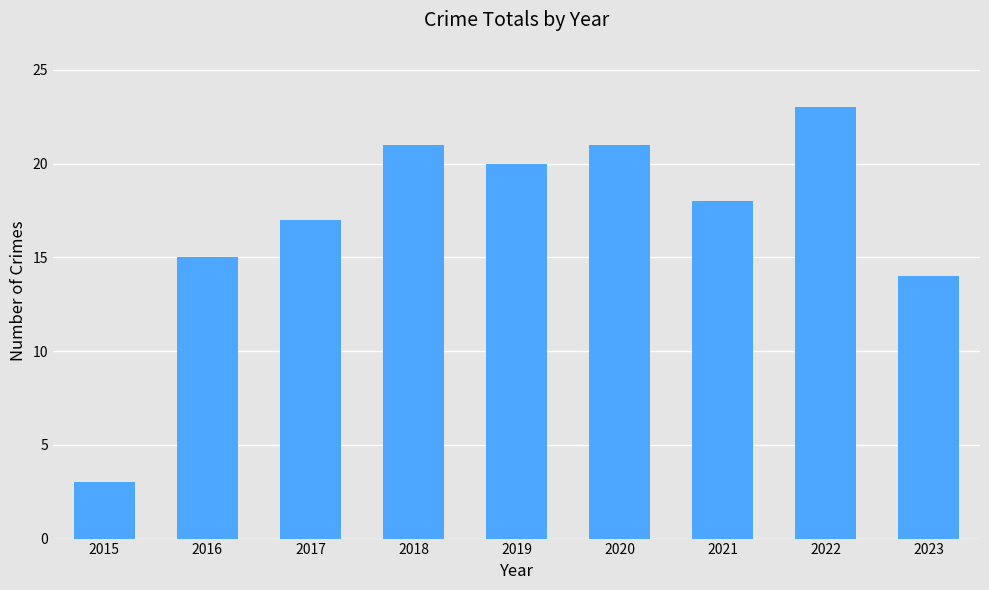

The chart shows a value of 6 at 2017. True or false?

False